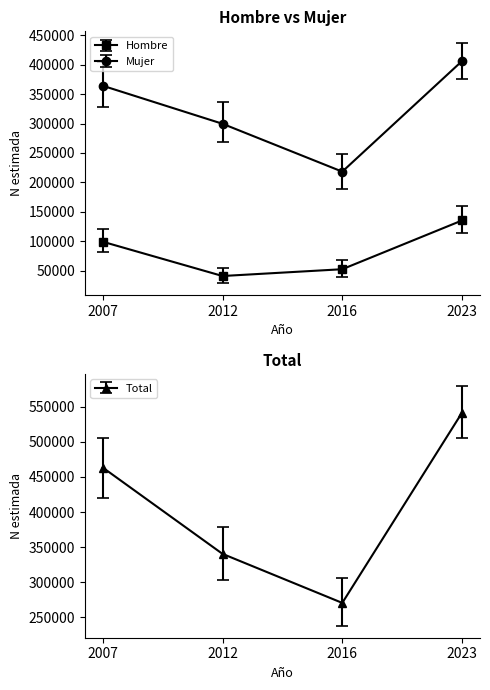

Is the value of Mujer N at 2007 greater than the value of Hombre N at 2007?

Yes